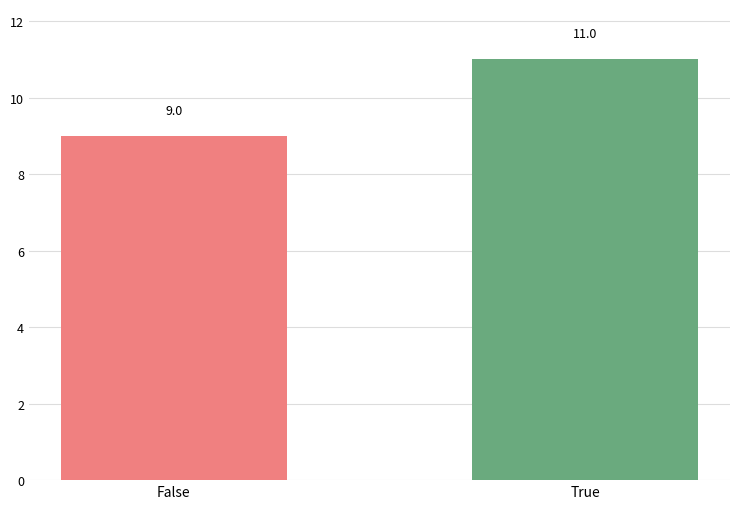

Are the bars horizontal?

No